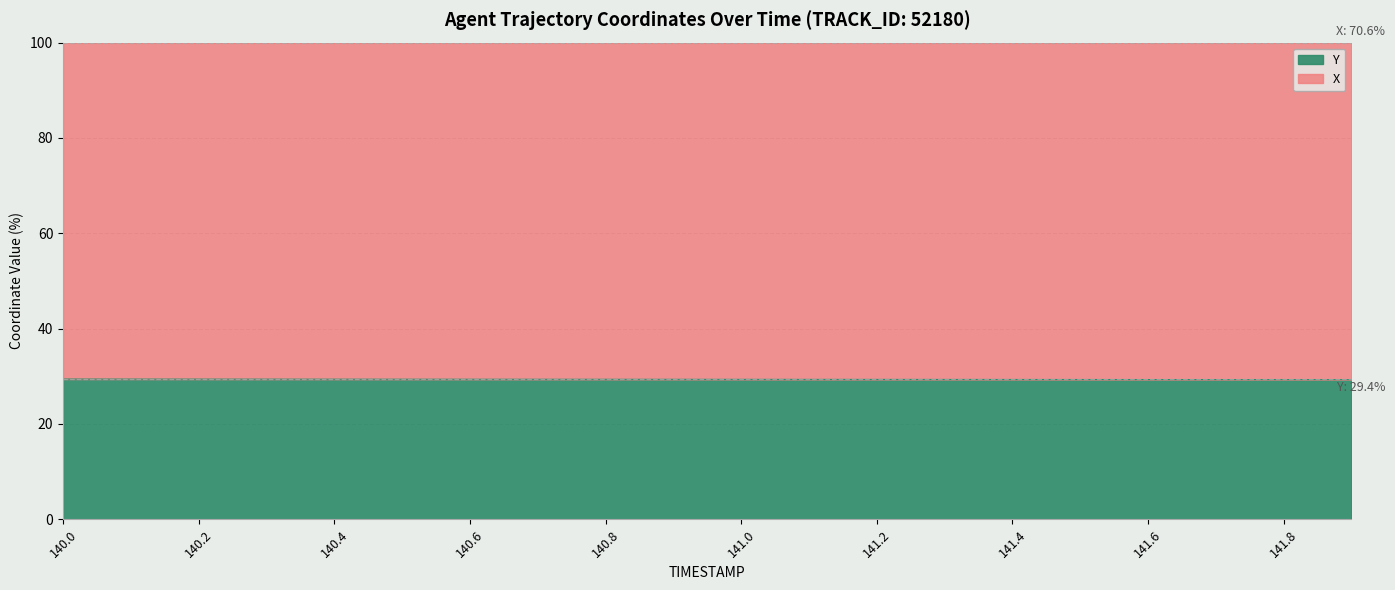

Approximately how many times larger is the value at 140.7 compared to 140.8?

1.0